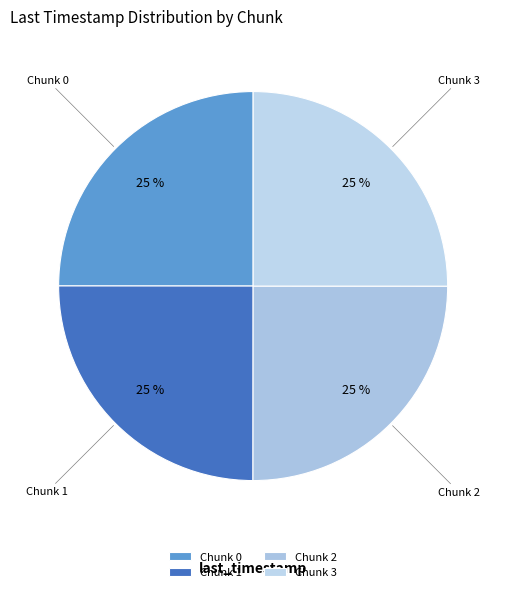

Is Chunk 3 the majority of the pie?

No